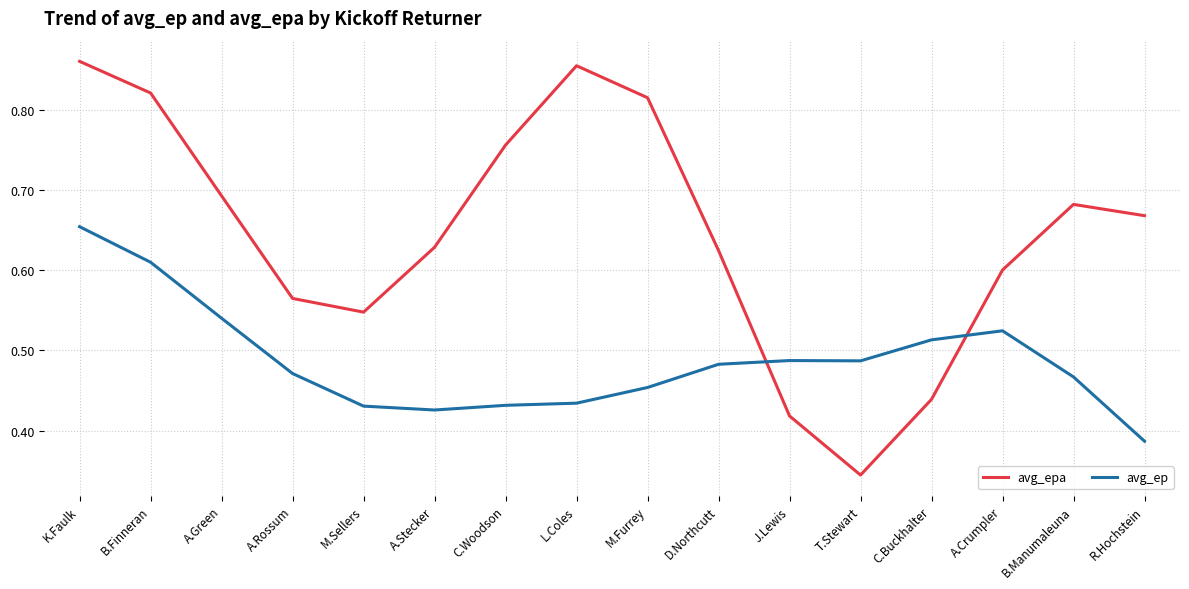

Which series changed the most between T.Stewart and B.Manumaleuna?

avg_epa